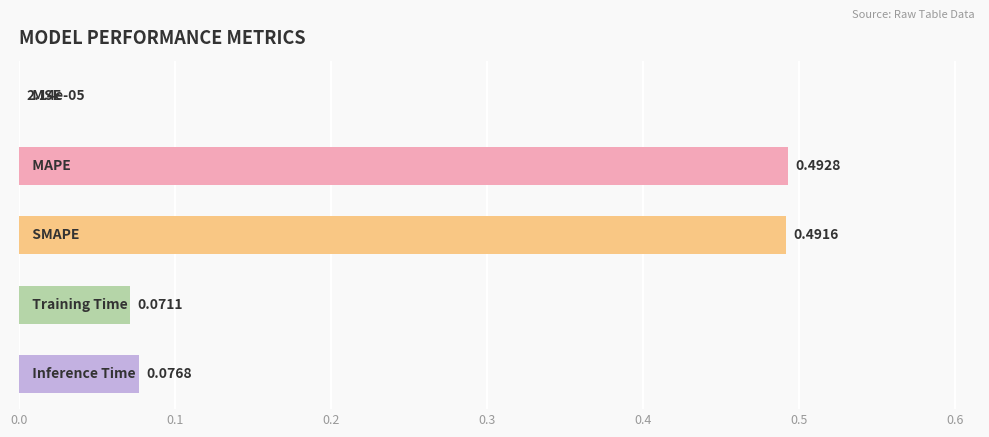

How many categories are shown in the chart?

5